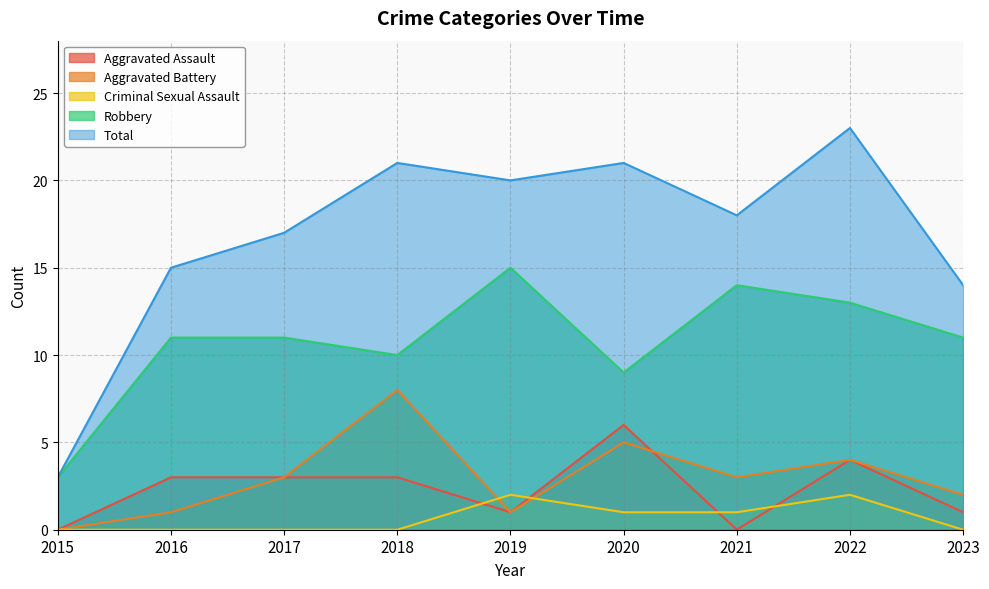

Which has a higher value, 2016 or 2020?

2020